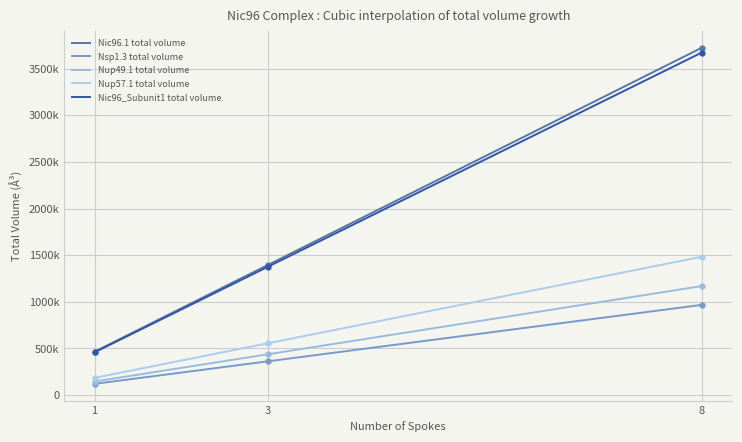

What is the value of the Nic96_Subunit1 total volume point at the 3rd from the left?

3671808